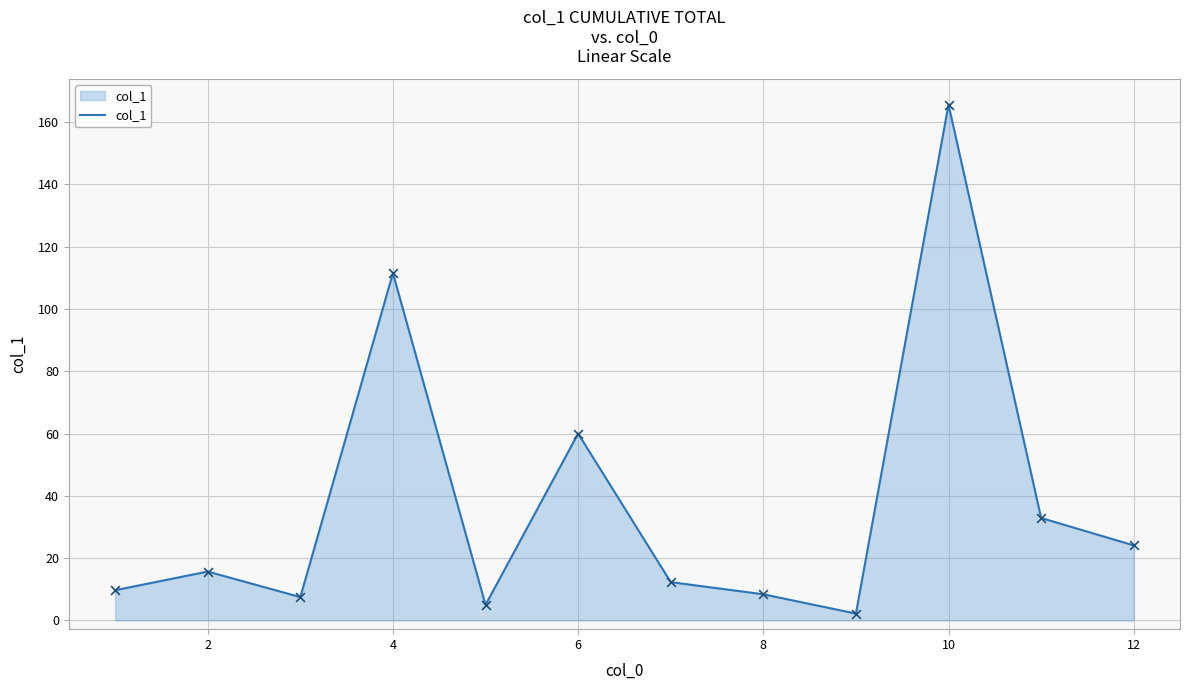

Does the chart have visible grid lines?

Yes